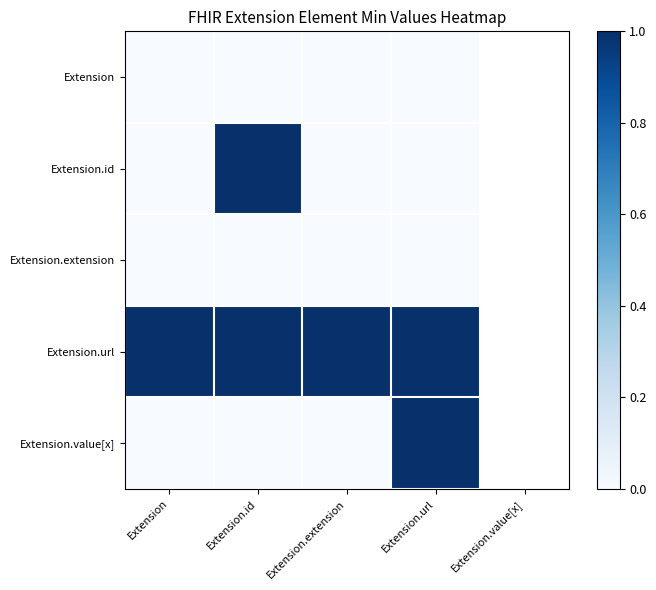

How many distinct data groups are displayed?

5